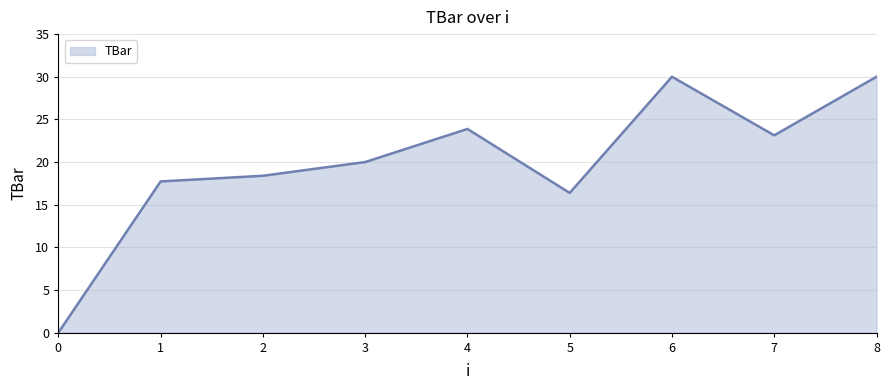

The value at 7 is 10.4. True or false?

False